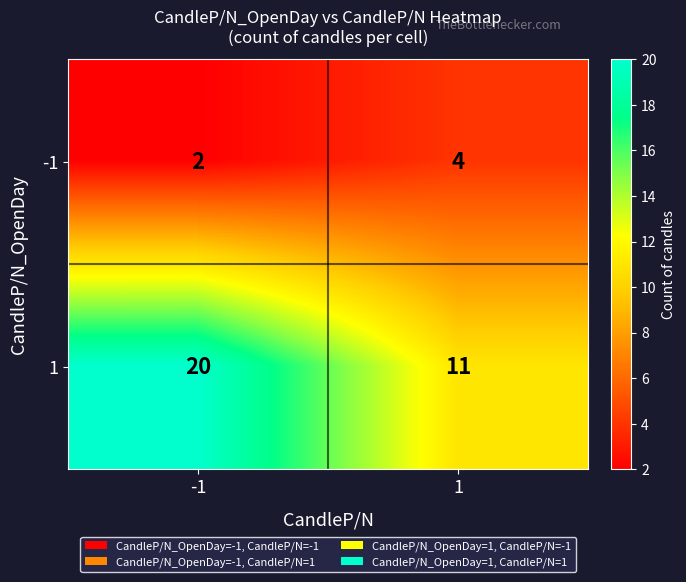

What is the difference between the highest and lowest values at -1?

18